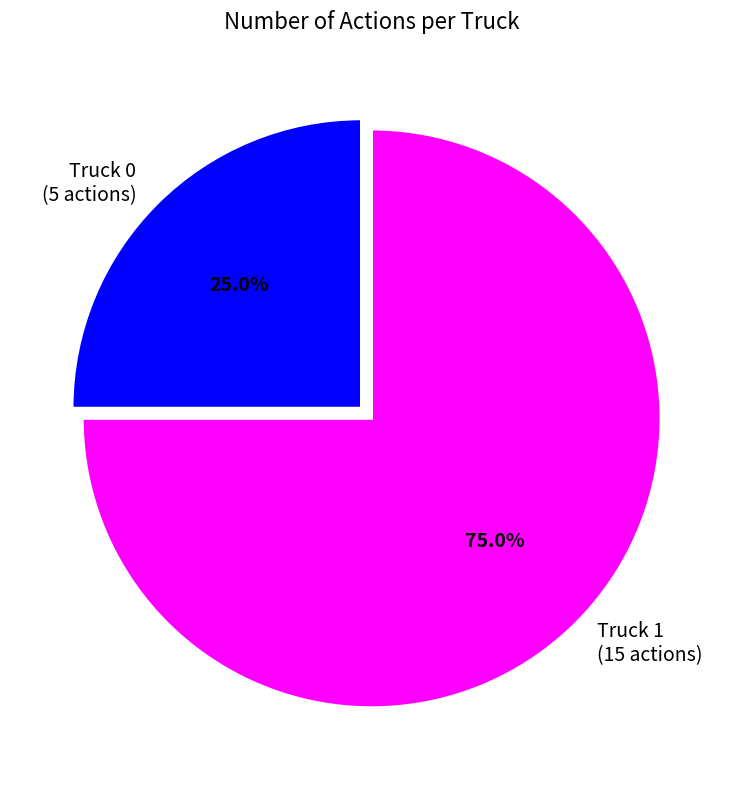

To the nearest percent, what is the combined percentage of Truck 1 and Truck 0?

100%